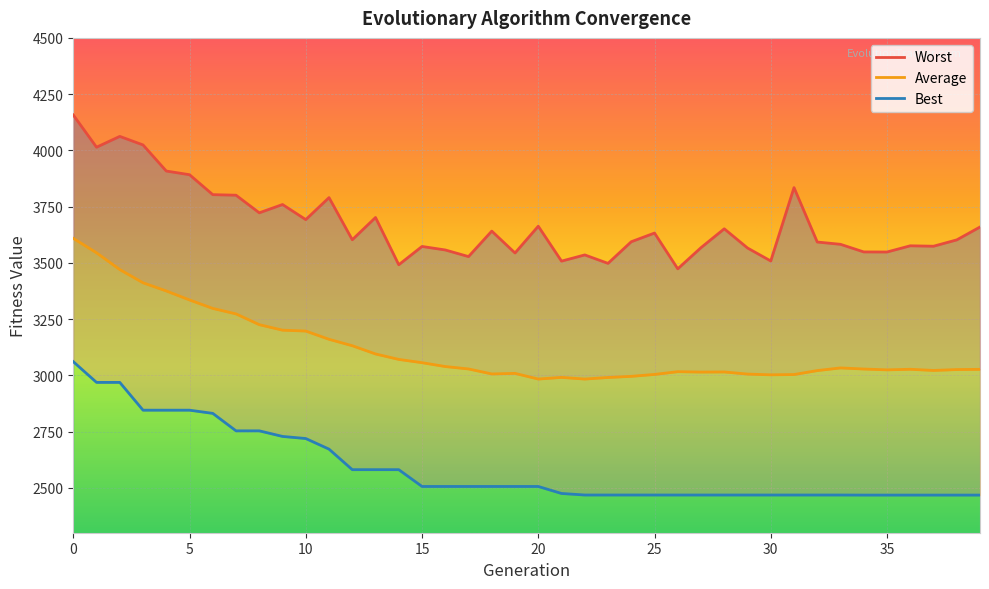

What is the minimum value for Best?

2467.3